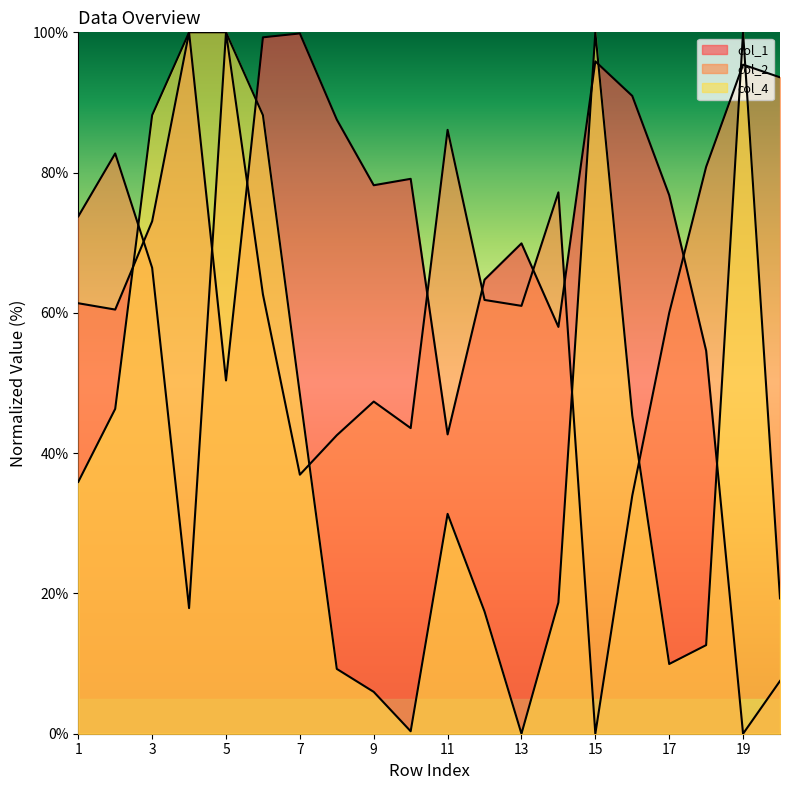

Does the chart display data point markers on the line(s)?

No